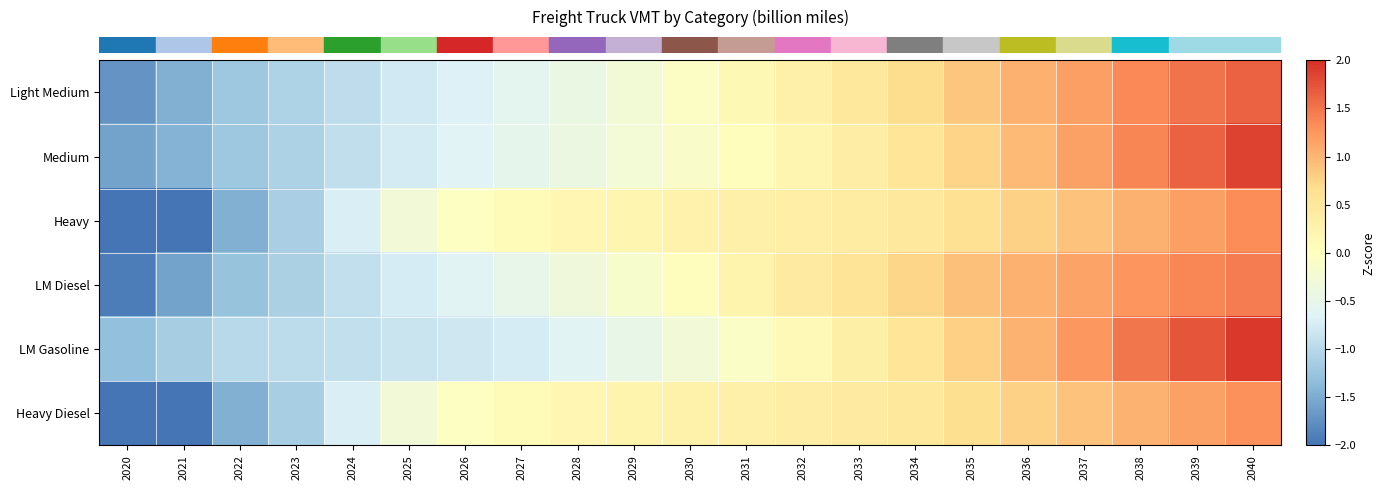

Reading left to right, extract all data points from this chart.

row_0: 2020=-1.7	2021=-1.5	2022=-1.2	2023=-1.1	2024=-0.9	2025=-0.8	2026=-0.7	2027=-0.6	2028=-0.4	2029=-0.3	2030=-0.1	2031=0.1	2032=0.3	2033=0.5	2034=0.7	2035=0.9	2036=1.0	2037=1.2	2038=1.3	2039=1.5	2040=1.6
row_1: 2020=-1.6	2021=-1.4	2022=-1.2	2023=-1.1	2024=-0.9	2025=-0.8	2026=-0.6	2027=-0.5	2028=-0.4	2029=-0.3	2030=-0.1	2031=0.0	2032=0.2	2033=0.4	2034=0.5	2035=0.8	2036=1.0	2037=1.2	2038=1.4	2039=1.6	2040=1.9
row_2: 2020=-2.5	2021=-2.0	2022=-1.5	2023=-1.1	2024=-0.7	2025=-0.3	2026=-0.0	2027=0.1	2028=0.2	2029=0.2	2030=0.3	2031=0.3	2032=0.4	2033=0.4	2034=0.5	2035=0.6	2036=0.8	2037=0.9	2038=1.0	2039=1.2	2040=1.3
row_3: 2020=-1.9	2021=-1.6	2022=-1.3	2023=-1.1	2024=-0.9	2025=-0.7	2026=-0.6	2027=-0.5	2028=-0.3	2029=-0.2	2030=0.0	2031=0.2	2032=0.4	2033=0.6	2034=0.7	2035=0.9	2036=1.0	2037=1.1	2038=1.3	2039=1.4	2040=1.4
row_4: 2020=-1.3	2021=-1.1	2022=-1.0	2023=-1.0	2024=-0.9	2025=-0.9	2026=-0.8	2027=-0.7	2028=-0.6	2029=-0.5	2030=-0.3	2031=-0.1	2032=0.1	2033=0.3	2034=0.6	2035=0.8	2036=1.0	2037=1.2	2038=1.5	2039=1.7	2040=1.9
row_5: 2020=-2.5	2021=-2.1	2022=-1.5	2023=-1.1	2024=-0.7	2025=-0.3	2026=-0.0	2027=0.1	2028=0.2	2029=0.2	2030=0.3	2031=0.3	2032=0.4	2033=0.4	2034=0.5	2035=0.6	2036=0.8	2037=0.9	2038=1.0	2039=1.2	2040=1.3